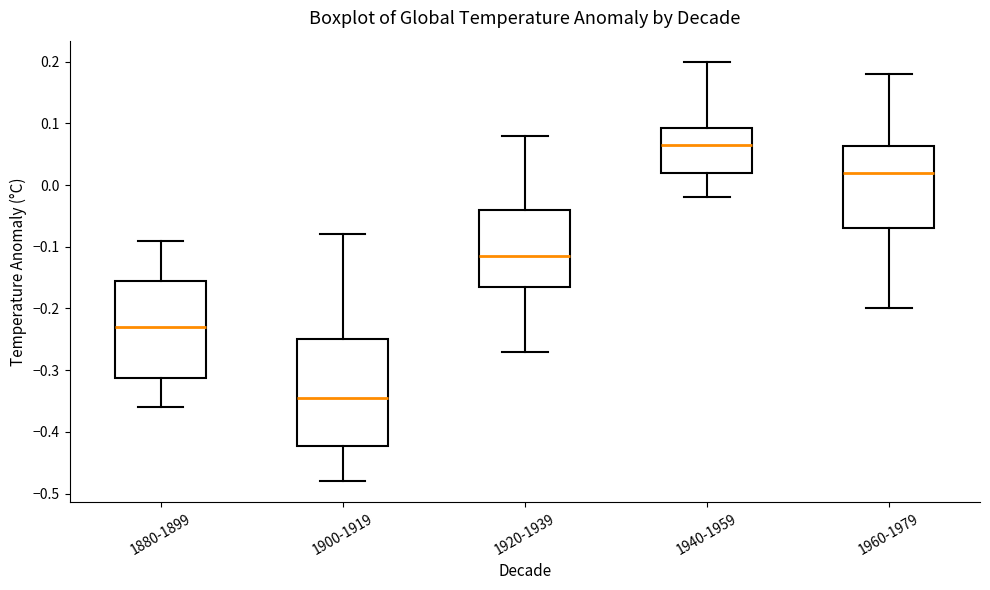

Which box is the tallest, from its lower edge to its upper edge?

1900-1919